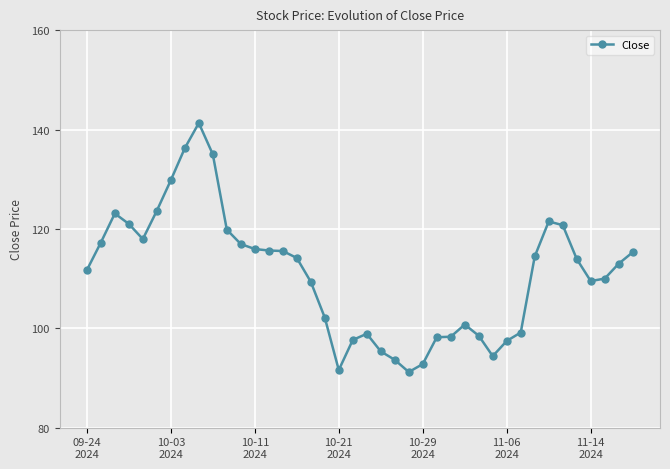

What is the minimum value shown in the chart?

91.2